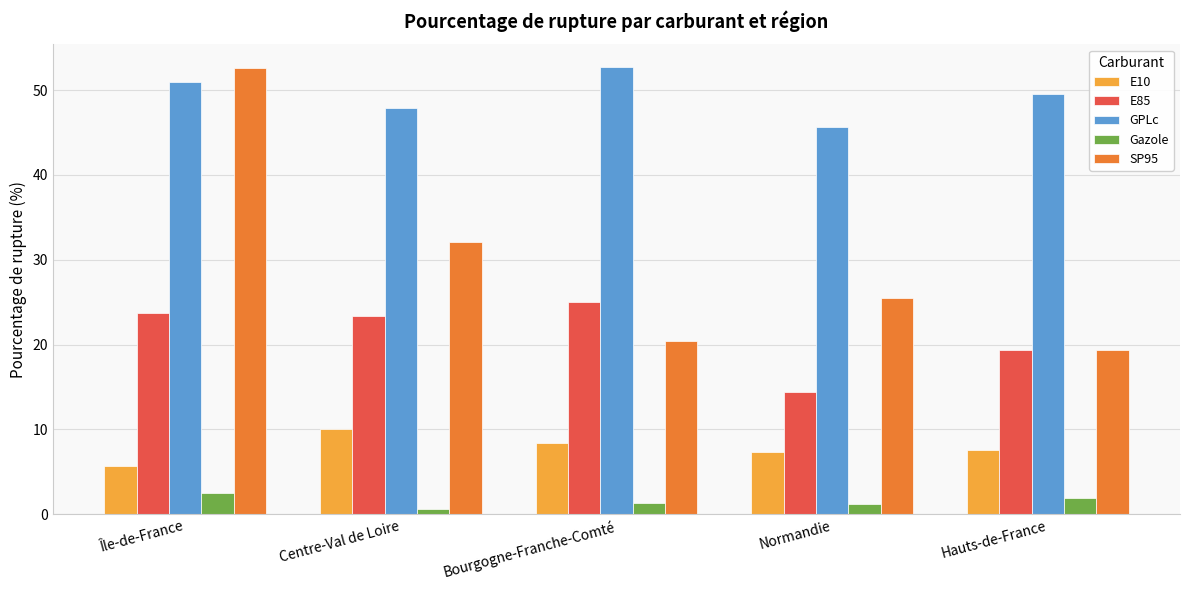

Which category has the lowest value across all series?

Centre-Val de Loire